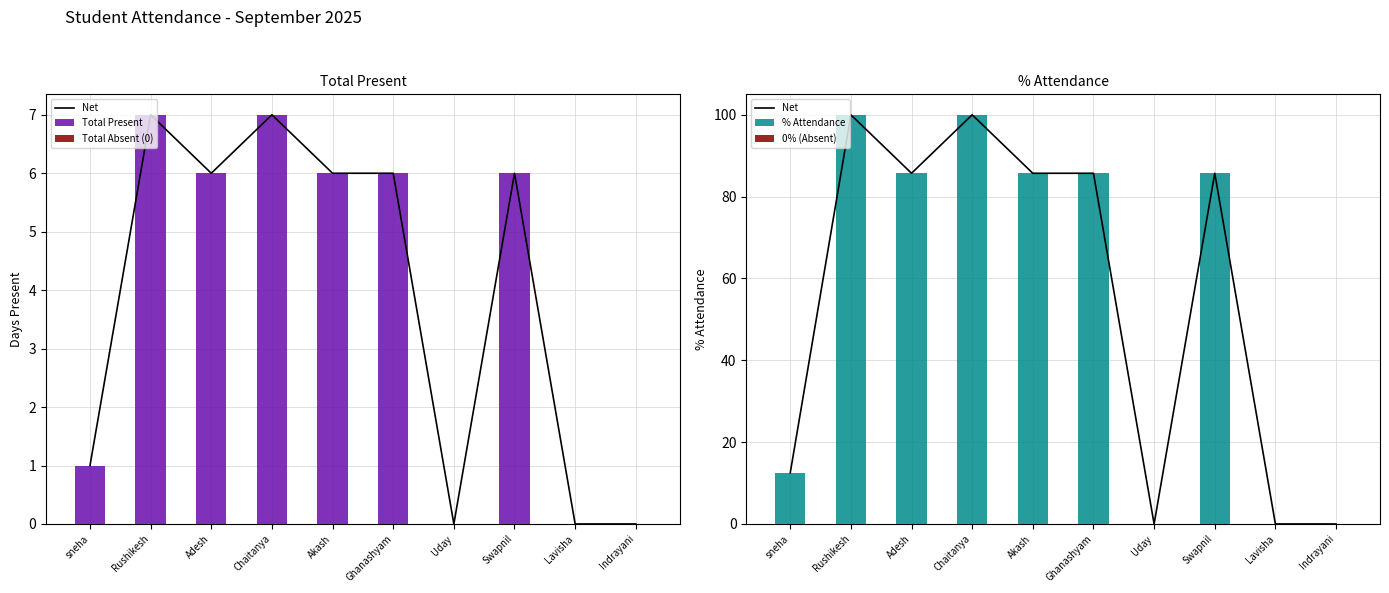

Are the bars horizontal?

No